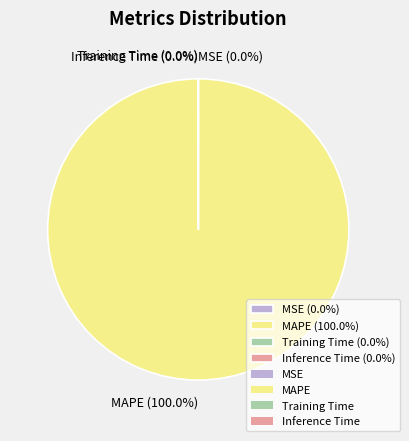

Which category has the biggest portion of the pie?

MAPE (100.0%)